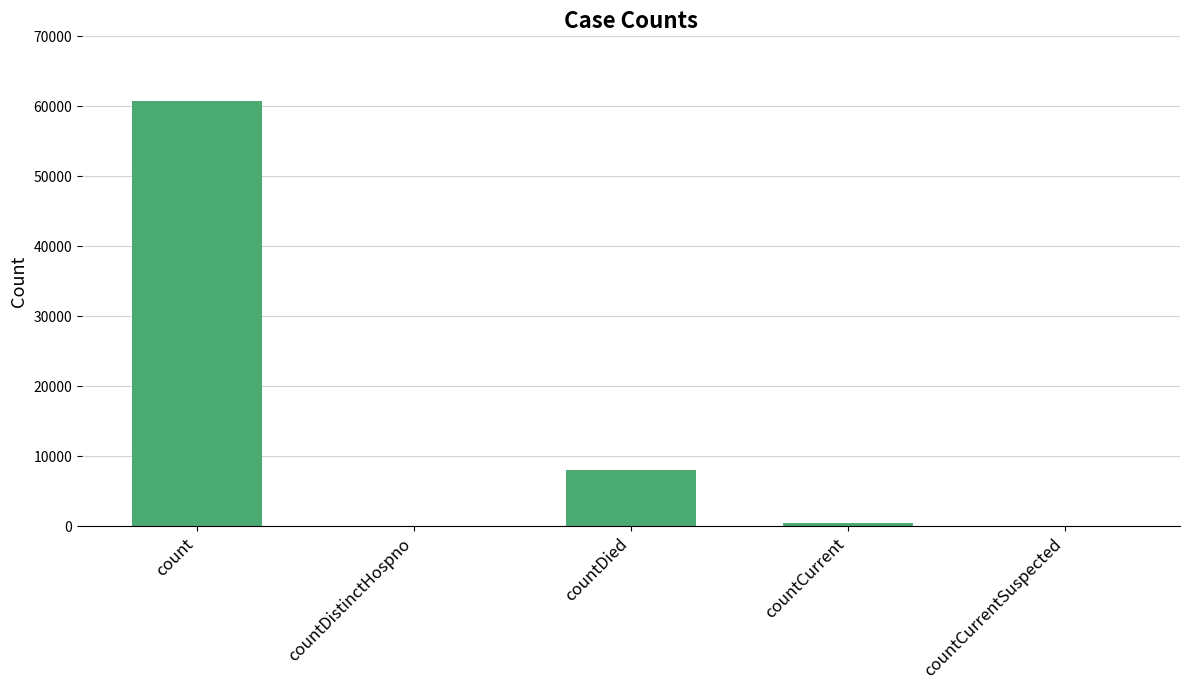

Are the bars horizontal?

No